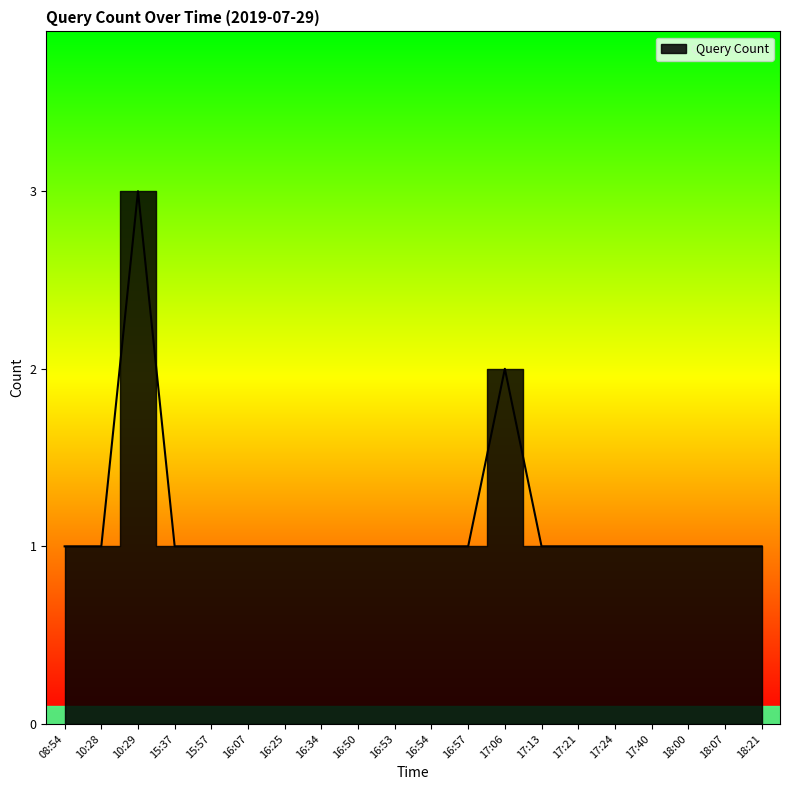

True or false: the data shows 1 at 18:00.

True